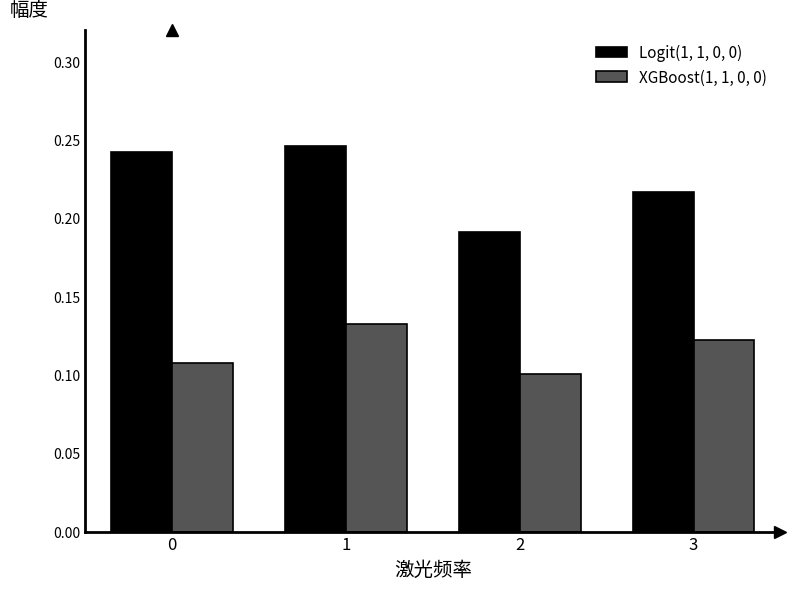

Which series has the largest total across all categories?

Logit(1, 1, 0, 0)